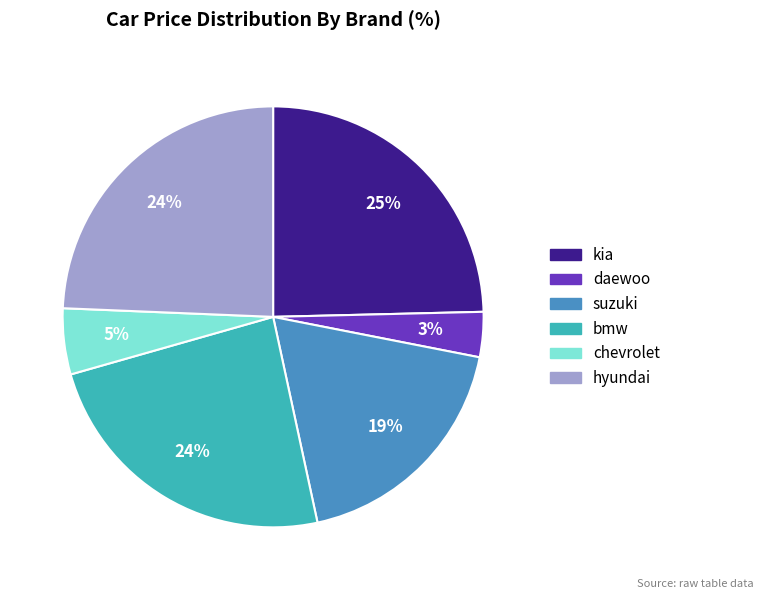

How many slices are in this pie chart?

6